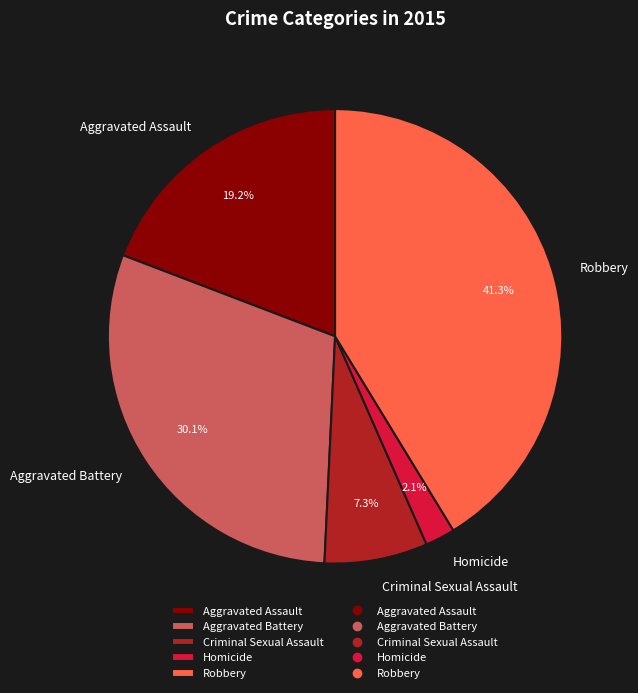

True or false: Aggravated Battery accounts for 30% of the total.

True